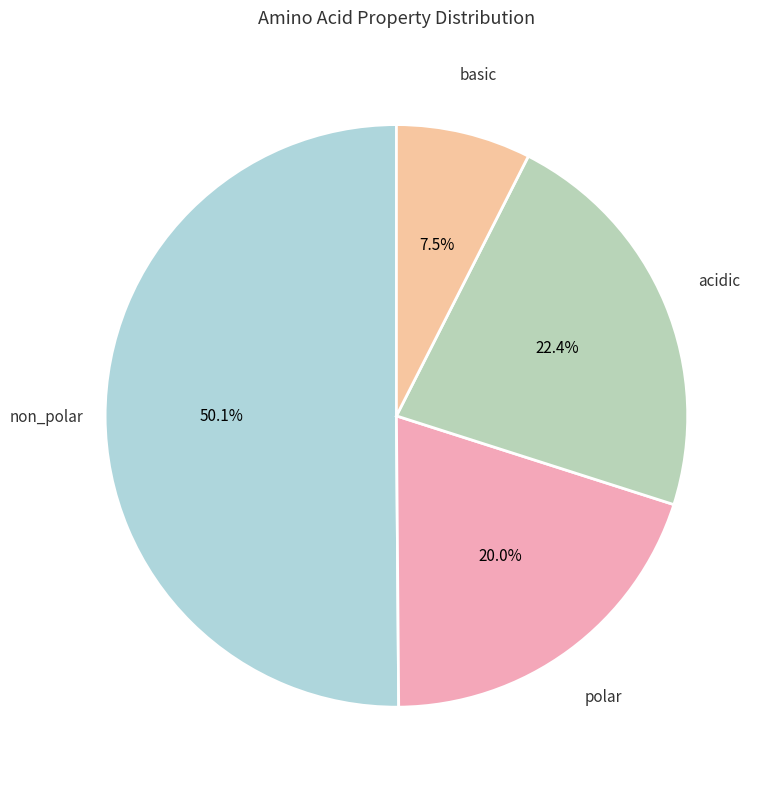

Count the number of slices in the pie.

4